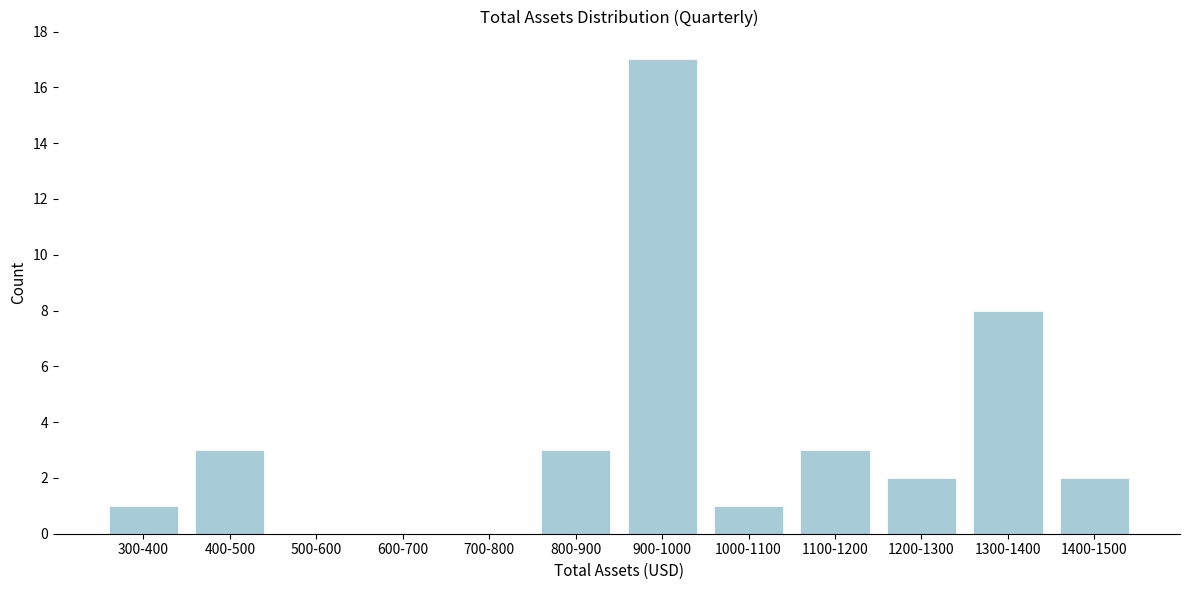

Reading left to right, transcribe all the data shown in this chart.

300-400=1	400-500=3	500-600=0	600-700=0	700-800=0	800-900=3	900-1000=17	1000-1100=1	1100-1200=3	1200-1300=2	1300-1400=8	1400-1500=2